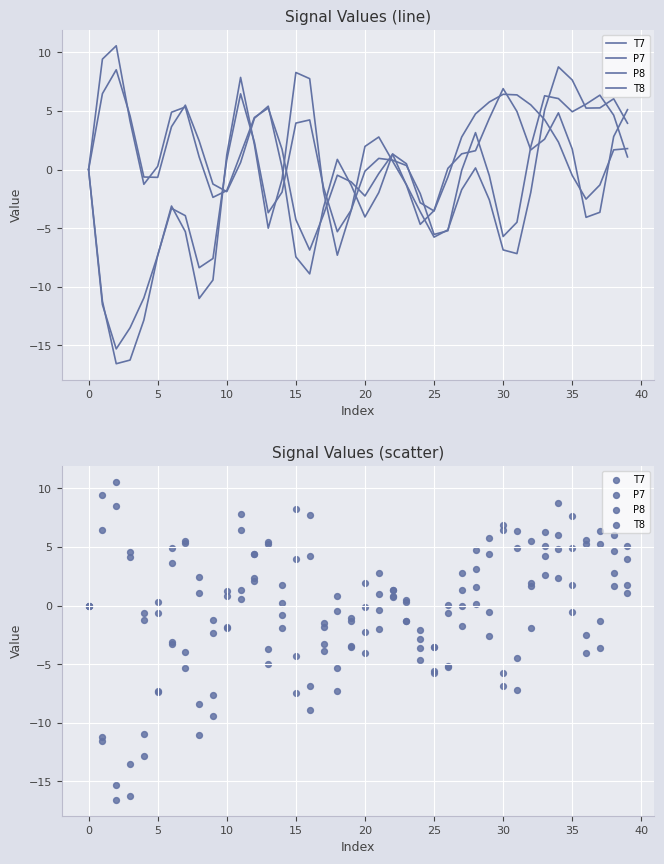

Which series reaches the maximum Y coordinate?

T7